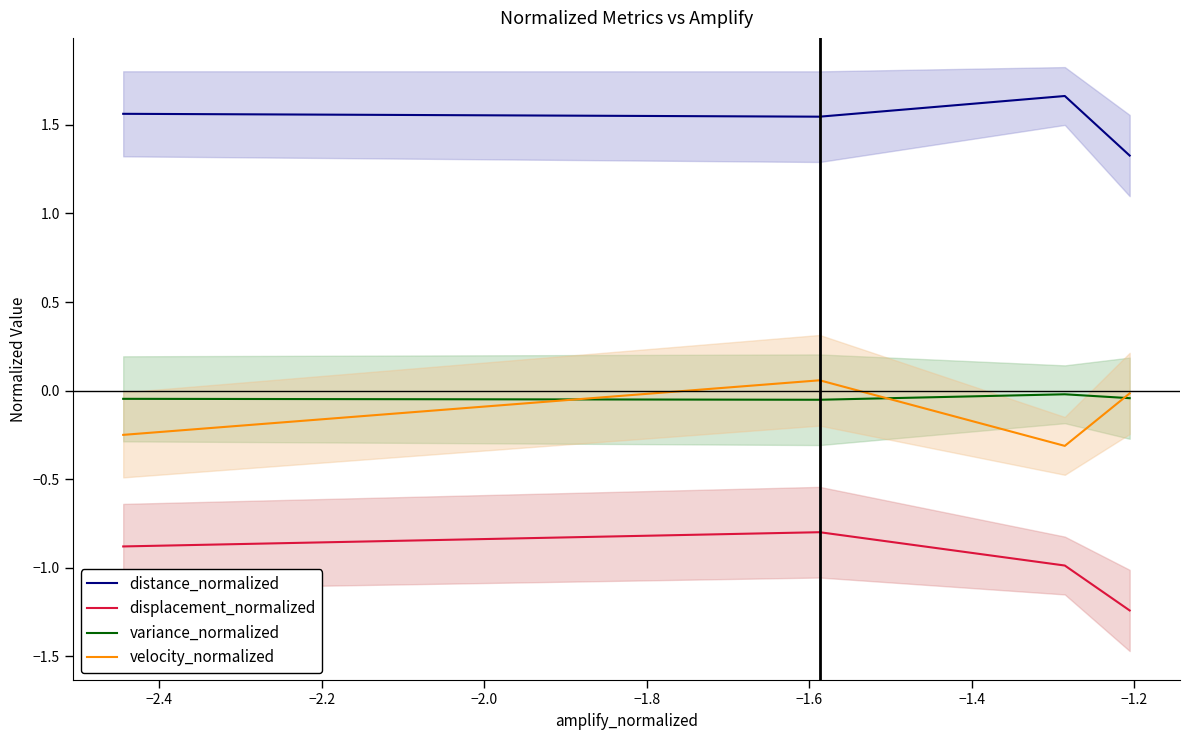

True or false: variance_normalized and distance_normalized cross at least once.

False